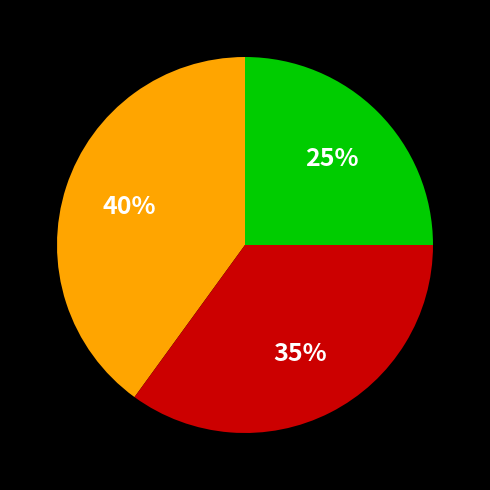

Is there any slice that represents more than half of the pie?

No